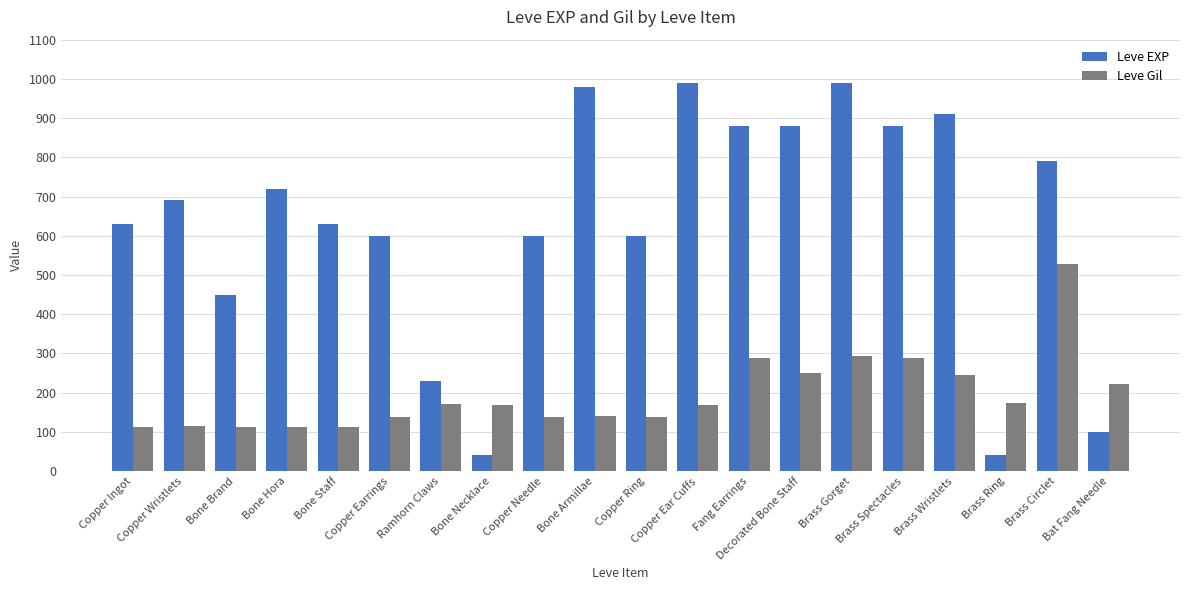

What is the smallest value displayed?

40